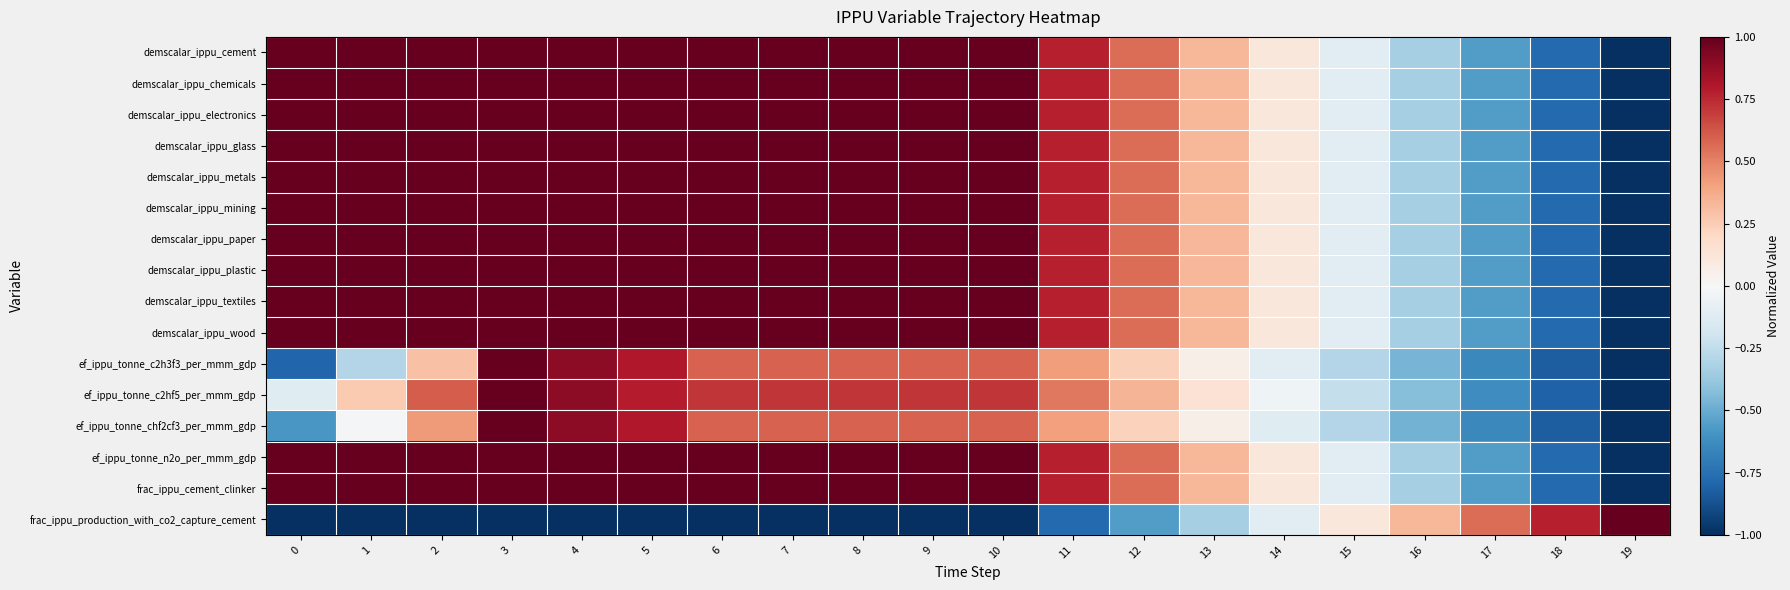

Reading left to right, extract all data points from this chart.

demscalar_ippu_cement: 0=1.0	1=1.0	2=1.0	3=1.0	4=1.0	5=1.0	6=1.0	7=1.0	8=1.0	9=1.0	10=1.0	11=0.8	12=0.6	13=0.3	14=0.1	15=-0.1	16=-0.3	17=-0.6	18=-0.8	19=-1.0
demscalar_ippu_chemicals: 0=1.0	1=1.0	2=1.0	3=1.0	4=1.0	5=1.0	6=1.0	7=1.0	8=1.0	9=1.0	10=1.0	11=0.8	12=0.6	13=0.3	14=0.1	15=-0.1	16=-0.3	17=-0.6	18=-0.8	19=-1.0
demscalar_ippu_electronics: 0=1.0	1=1.0	2=1.0	3=1.0	4=1.0	5=1.0	6=1.0	7=1.0	8=1.0	9=1.0	10=1.0	11=0.8	12=0.6	13=0.3	14=0.1	15=-0.1	16=-0.3	17=-0.6	18=-0.8	19=-1.0
demscalar_ippu_glass: 0=1.0	1=1.0	2=1.0	3=1.0	4=1.0	5=1.0	6=1.0	7=1.0	8=1.0	9=1.0	10=1.0	11=0.8	12=0.6	13=0.3	14=0.1	15=-0.1	16=-0.3	17=-0.6	18=-0.8	19=-1.0
demscalar_ippu_metals: 0=1.0	1=1.0	2=1.0	3=1.0	4=1.0	5=1.0	6=1.0	7=1.0	8=1.0	9=1.0	10=1.0	11=0.8	12=0.6	13=0.3	14=0.1	15=-0.1	16=-0.3	17=-0.6	18=-0.8	19=-1.0
demscalar_ippu_mining: 0=1.0	1=1.0	2=1.0	3=1.0	4=1.0	5=1.0	6=1.0	7=1.0	8=1.0	9=1.0	10=1.0	11=0.8	12=0.6	13=0.3	14=0.1	15=-0.1	16=-0.3	17=-0.6	18=-0.8	19=-1.0
demscalar_ippu_paper: 0=1.0	1=1.0	2=1.0	3=1.0	4=1.0	5=1.0	6=1.0	7=1.0	8=1.0	9=1.0	10=1.0	11=0.8	12=0.6	13=0.3	14=0.1	15=-0.1	16=-0.3	17=-0.6	18=-0.8	19=-1.0
demscalar_ippu_plastic: 0=1.0	1=1.0	2=1.0	3=1.0	4=1.0	5=1.0	6=1.0	7=1.0	8=1.0	9=1.0	10=1.0	11=0.8	12=0.6	13=0.3	14=0.1	15=-0.1	16=-0.3	17=-0.6	18=-0.8	19=-1.0
demscalar_ippu_textiles: 0=1.0	1=1.0	2=1.0	3=1.0	4=1.0	5=1.0	6=1.0	7=1.0	8=1.0	9=1.0	10=1.0	11=0.8	12=0.6	13=0.3	14=0.1	15=-0.1	16=-0.3	17=-0.6	18=-0.8	19=-1.0
demscalar_ippu_wood: 0=1.0	1=1.0	2=1.0	3=1.0	4=1.0	5=1.0	6=1.0	7=1.0	8=1.0	9=1.0	10=1.0	11=0.8	12=0.6	13=0.3	14=0.1	15=-0.1	16=-0.3	17=-0.6	18=-0.8	19=-1.0
ef_ippu_tonne_c2h3f3_per_mmm_gdp: 0=-0.8	1=-0.3	2=0.3	3=1.0	4=0.9	5=0.8	6=0.6	7=0.6	8=0.6	9=0.6	10=0.6	11=0.4	12=0.2	13=0.1	14=-0.1	15=-0.3	16=-0.5	17=-0.6	18=-0.8	19=-1.0
ef_ippu_tonne_c2hf5_per_mmm_gdp: 0=-0.1	1=0.3	2=0.6	3=1.0	4=0.9	5=0.8	6=0.7	7=0.7	8=0.7	9=0.7	10=0.7	11=0.5	12=0.3	13=0.1	14=-0.0	15=-0.2	16=-0.4	17=-0.6	18=-0.8	19=-1.0
ef_ippu_tonne_chf2cf3_per_mmm_gdp: 0=-0.6	1=-0.0	2=0.4	3=1.0	4=0.9	5=0.8	6=0.6	7=0.6	8=0.6	9=0.6	10=0.6	11=0.4	12=0.2	13=0.1	14=-0.1	15=-0.3	16=-0.5	17=-0.6	18=-0.8	19=-1.0
ef_ippu_tonne_n2o_per_mmm_gdp: 0=1.0	1=1.0	2=1.0	3=1.0	4=1.0	5=1.0	6=1.0	7=1.0	8=1.0	9=1.0	10=1.0	11=0.8	12=0.6	13=0.3	14=0.1	15=-0.1	16=-0.3	17=-0.6	18=-0.8	19=-1.0
frac_ippu_cement_clinker: 0=1.0	1=1.0	2=1.0	3=1.0	4=1.0	5=1.0	6=1.0	7=1.0	8=1.0	9=1.0	10=1.0	11=0.8	12=0.6	13=0.3	14=0.1	15=-0.1	16=-0.3	17=-0.6	18=-0.8	19=-1.0
frac_ippu_production_with_co2_capture_cement: 0=-1.0	1=-1.0	2=-1.0	3=-1.0	4=-1.0	5=-1.0	6=-1.0	7=-1.0	8=-1.0	9=-1.0	10=-1.0	11=-0.8	12=-0.6	13=-0.3	14=-0.1	15=0.1	16=0.3	17=0.6	18=0.8	19=1.0